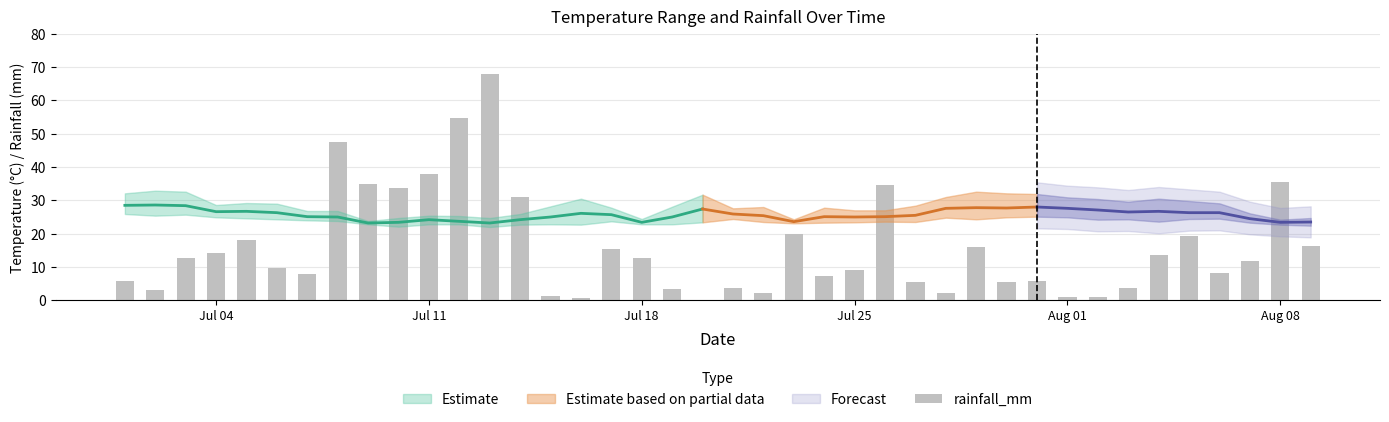

What is the difference between the maximum and minimum values?

67.6